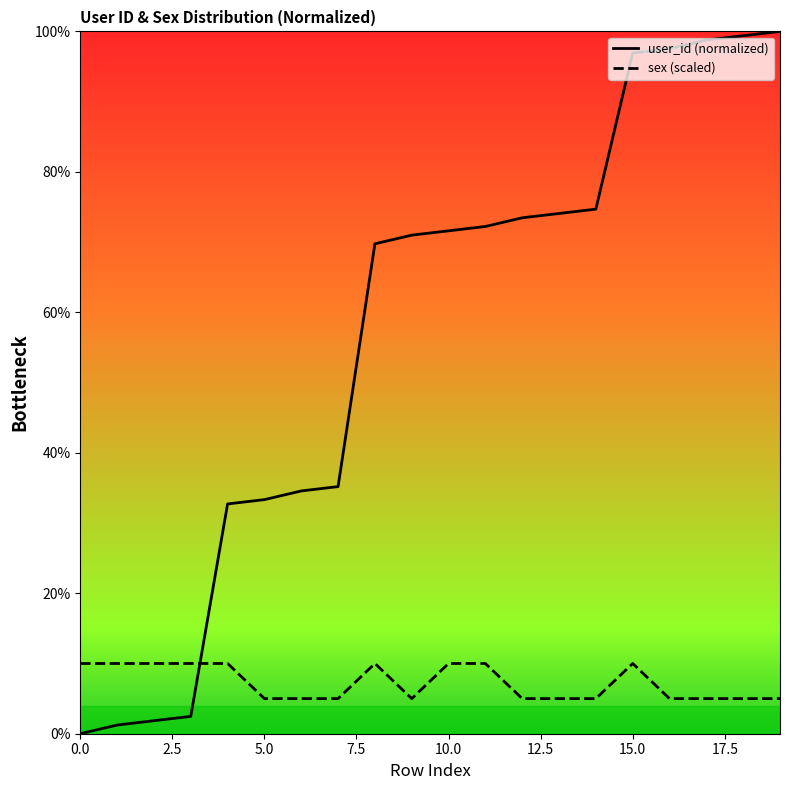

Is it true that sex (scaled) equals 10.0 at 0.0?

True